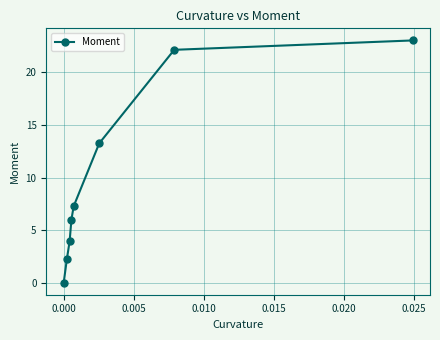

Is this an area chart (filled region under the line)?

No